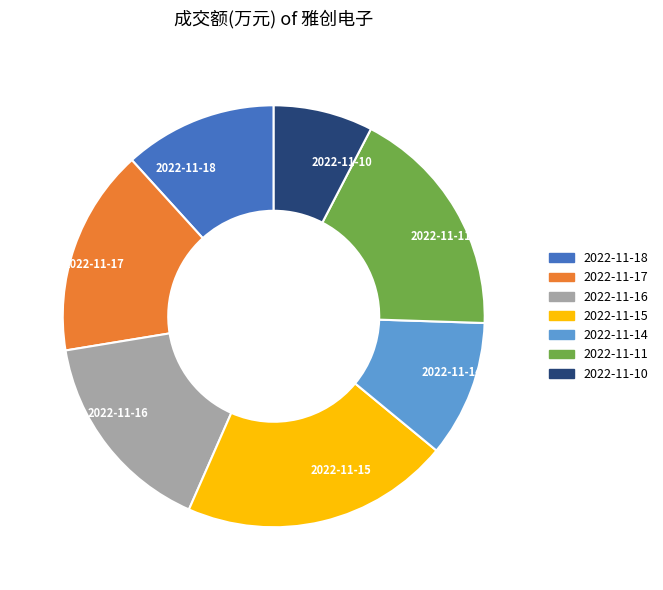

How many slices are in this pie chart?

7